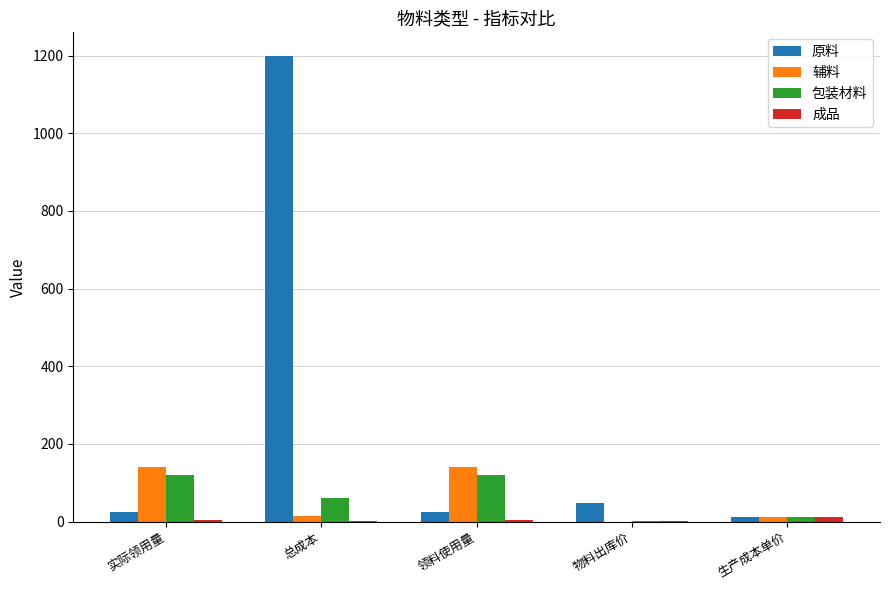

The 包装材料 series shows 121.0 at 实际领用量. True or false?

True